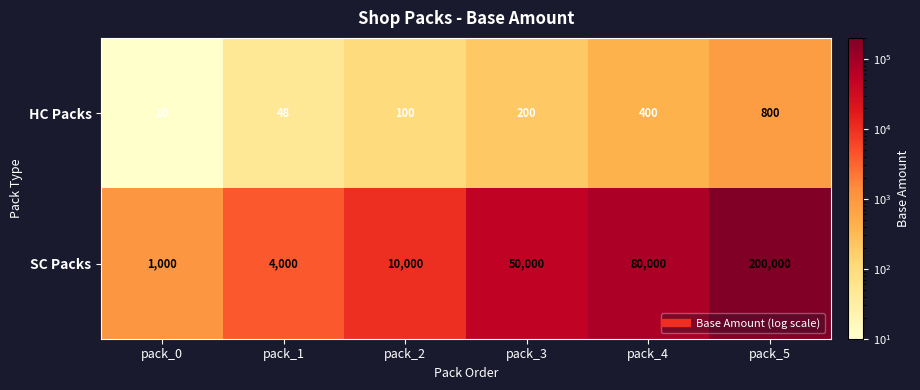

At how many categories does at least one series exceed 64395?

2